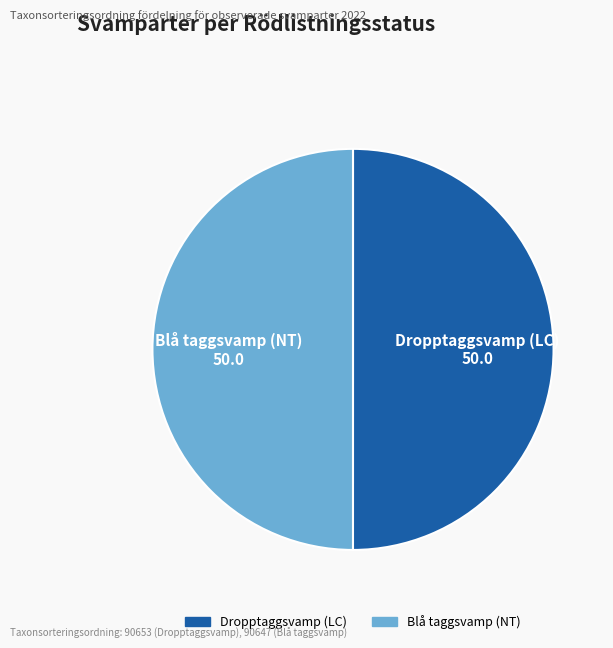

Is it true that Blå taggsvamp (NT) is 50% of the pie?

True